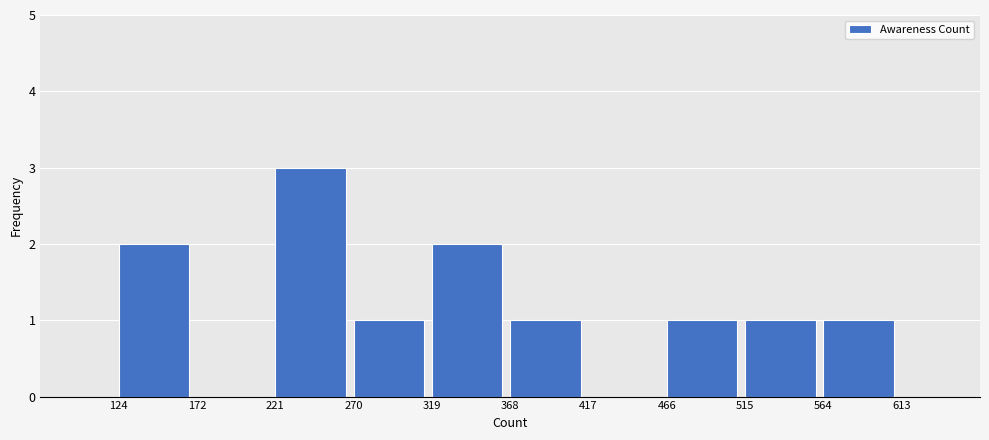

Over which range of the x-axis is the bar tallest?

221 to 270